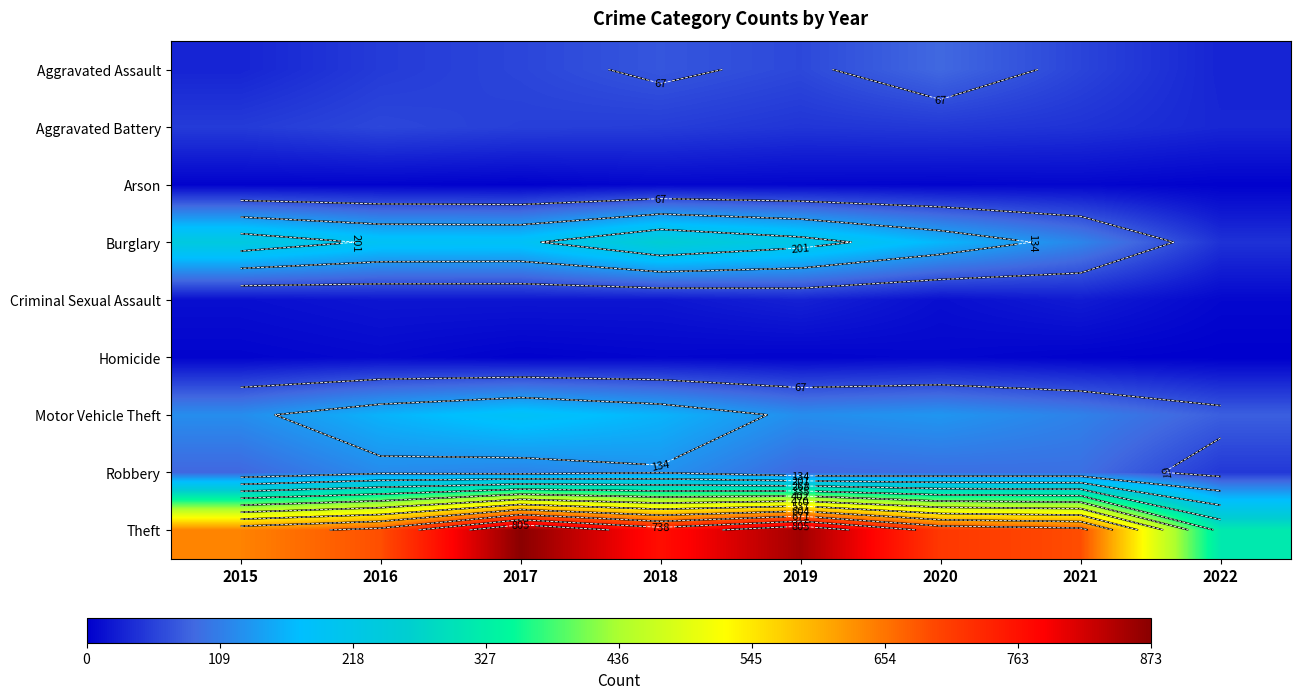

What is the approximate value of Arson at 2019?

5